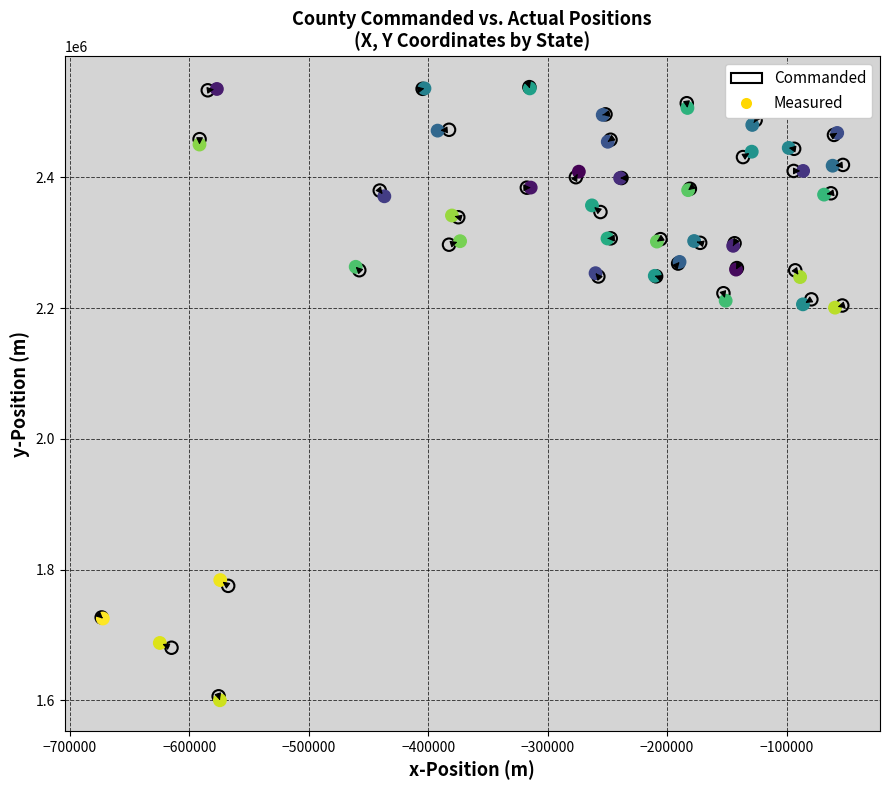

What are all the series names shown in the legend?

Commanded, Measured